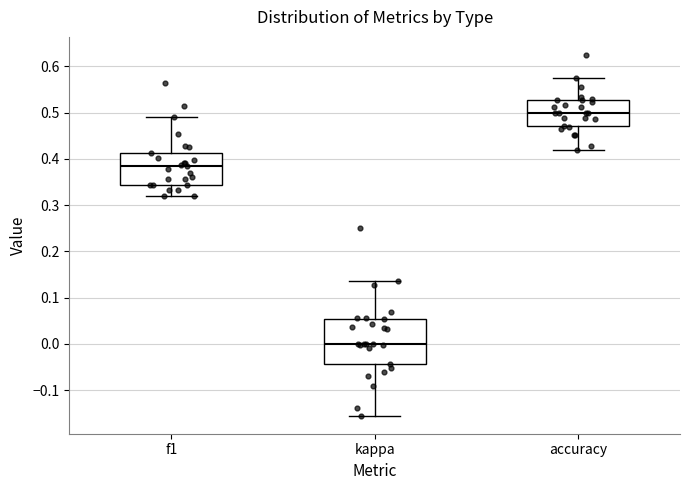

Reading left to right, transcribe this box plot: for each box, give where its median line is, the range the box spans, and where its two whiskers end, as read against the y-axis. The values are not printed on the chart, so give them approximately, as read against the axis.

f1: median 0.38, box 0.34 to 0.41, whiskers 0.32 to 0.49
kappa: median 0.00, box -0.04 to 0.05, whiskers -0.16 to 0.14
accuracy: median 0.50, box 0.47 to 0.53, whiskers 0.42 to 0.57